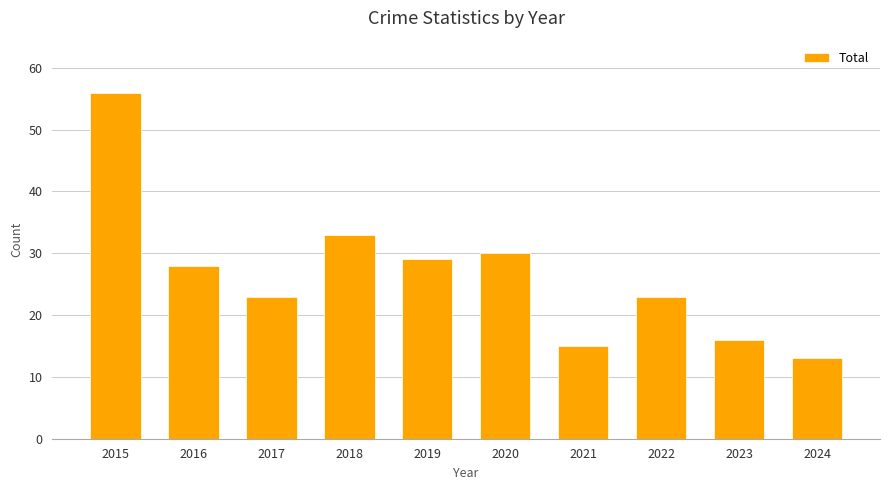

What is the value of the 5th bar from the left?

29